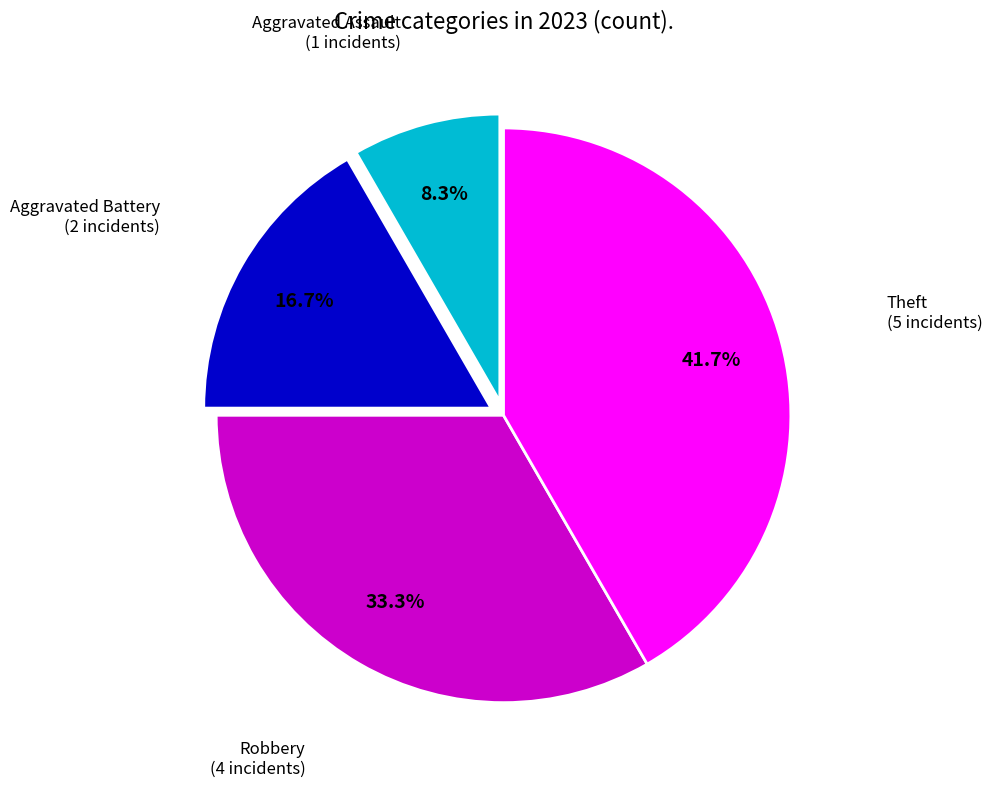

To the nearest percent, what is the average slice percentage?

25%